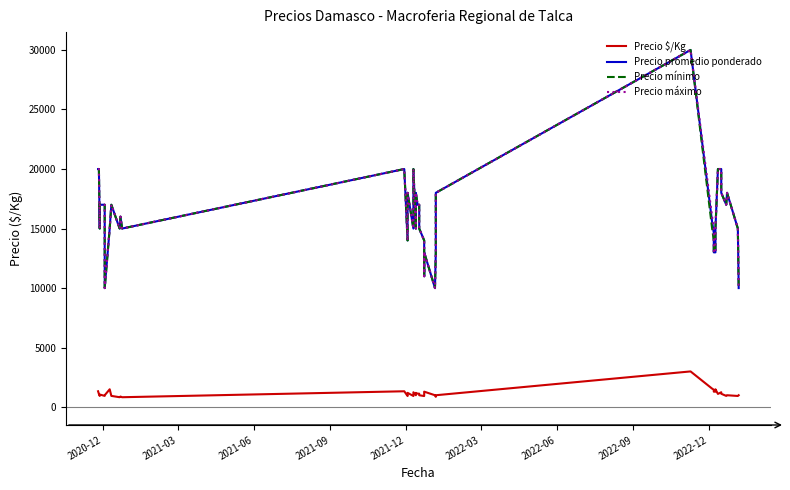

What is the sum of all Precio $/Kg values?

46193